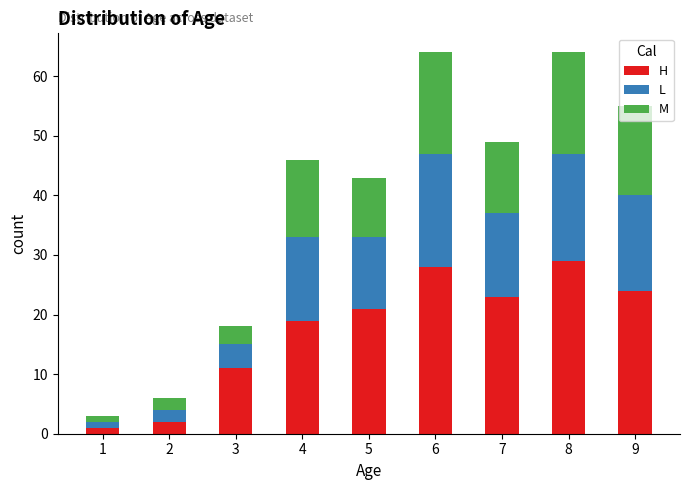

True or false: H has a value of 11 at 3.

True